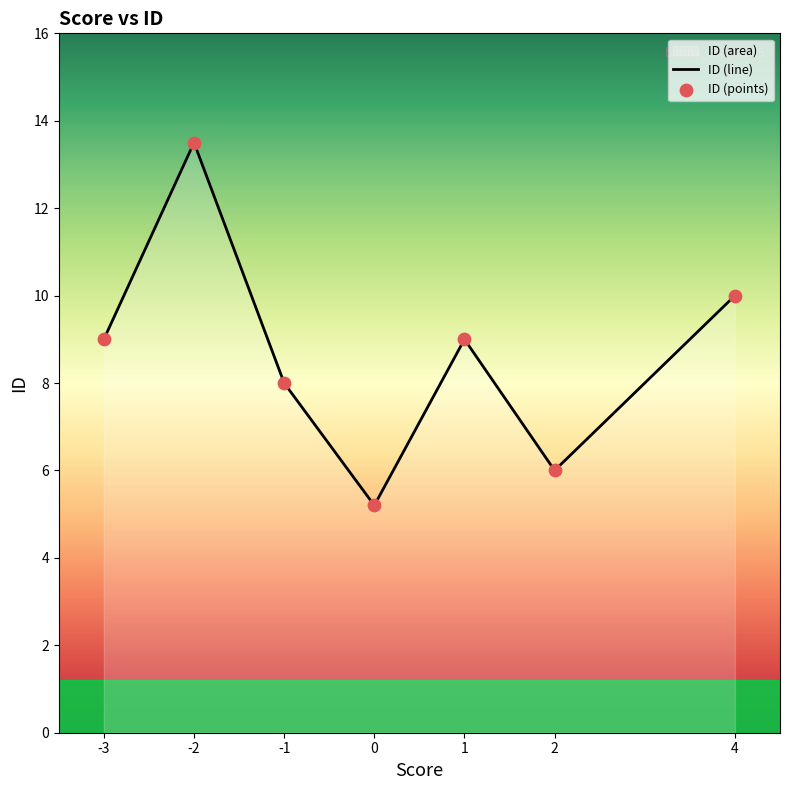

What is the minimum value for ID (line)?

5.2